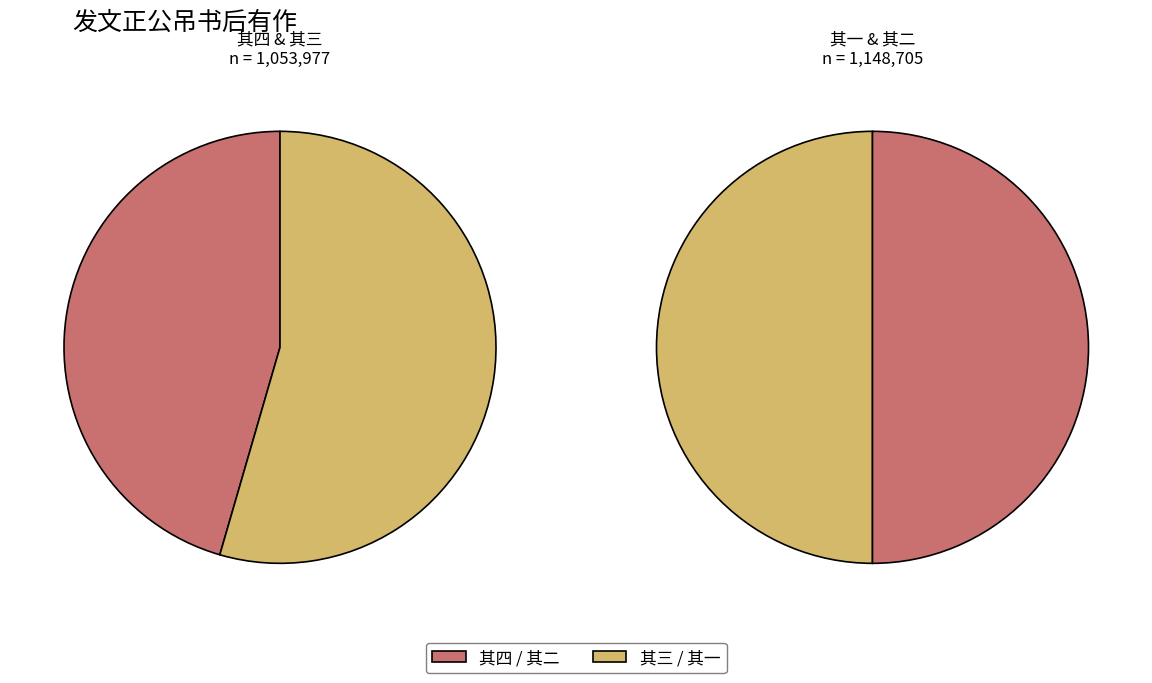

What is the smallest slice in the pie chart?

发文正公吊书后有作 其四